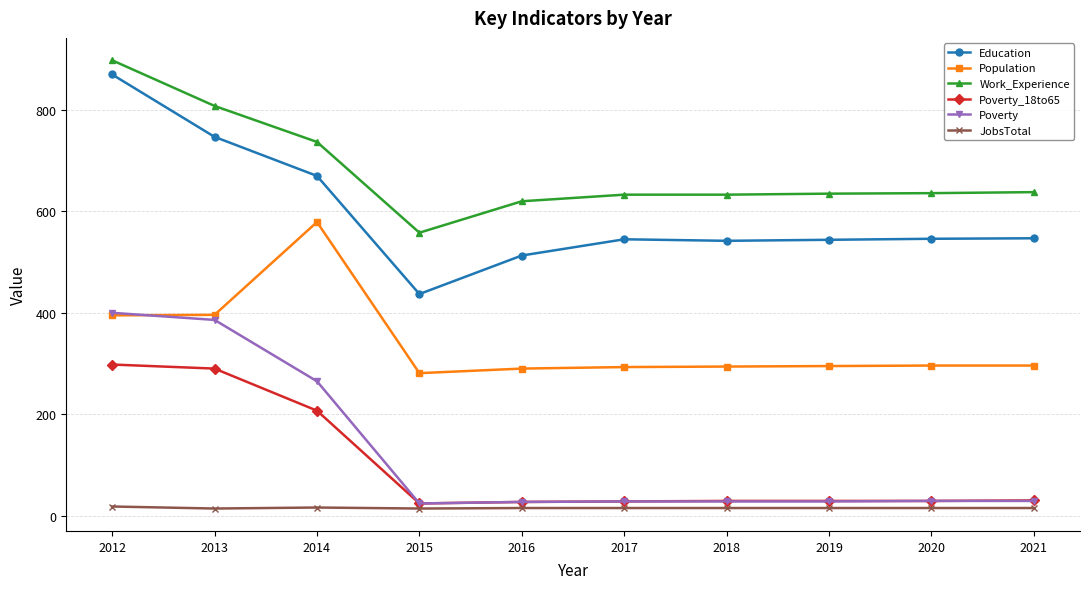

At which category does the chart reach its peak across all series?

2012